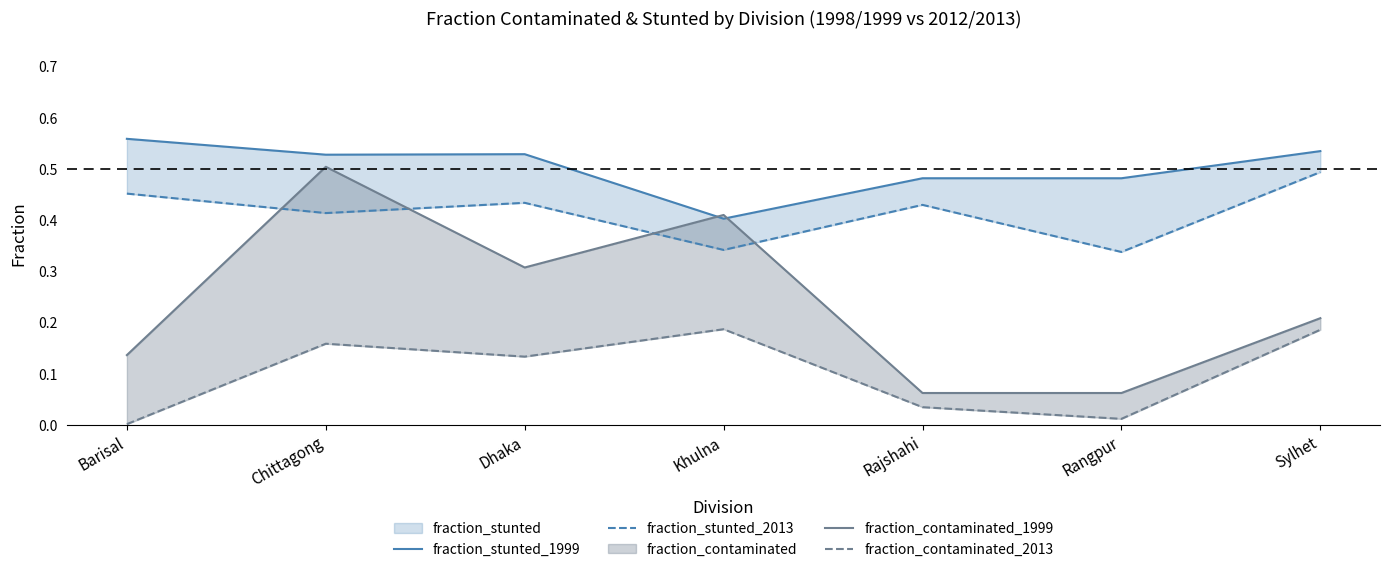

Which series has the widest spread of values?

fraction_contaminated_1999